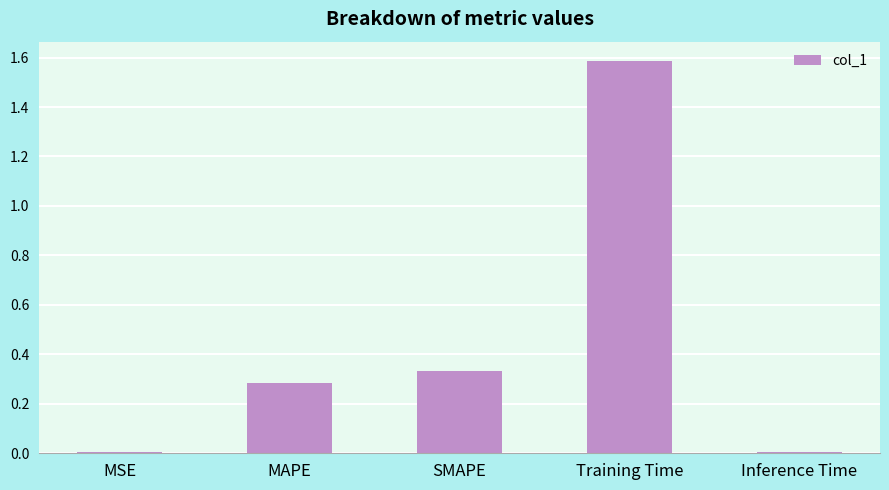

At which category does the chart reach its peak across all series?

Training Time